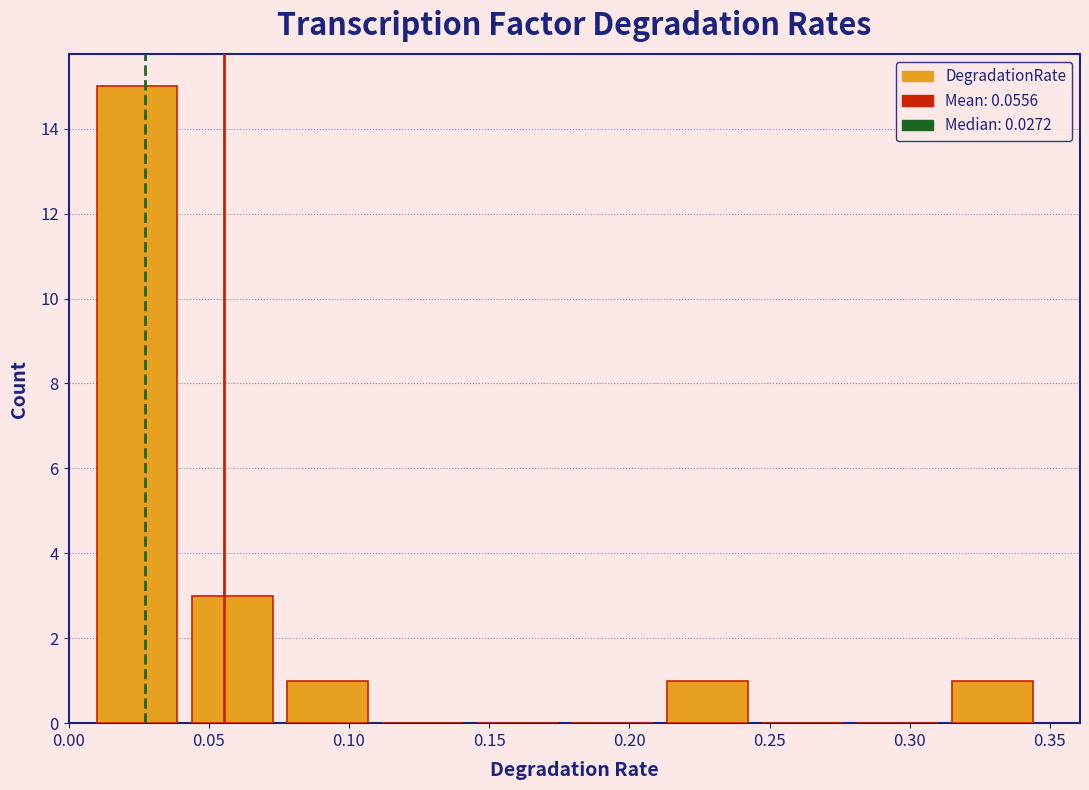

Reading left to right, transcribe this chart: for each bar, give the range it covers on the x-axis and its height. Neither the bar edges nor the heights are printed on the chart, so give them approximately, as read against the axes.

0.005 to 0.040: 15
0.040 to 0.075: 3
0.075 to 0.110: 1
0.110 to 0.145: 0
0.145 to 0.175: 0
0.175 to 0.210: 0
0.210 to 0.245: 1
0.245 to 0.280: 0
0.280 to 0.315: 0
0.315 to 0.345: 1